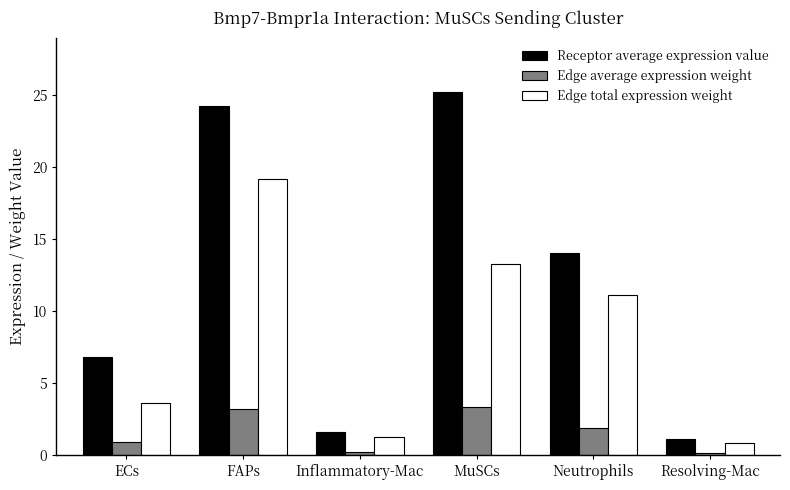

Does the chart contain any negative values?

No